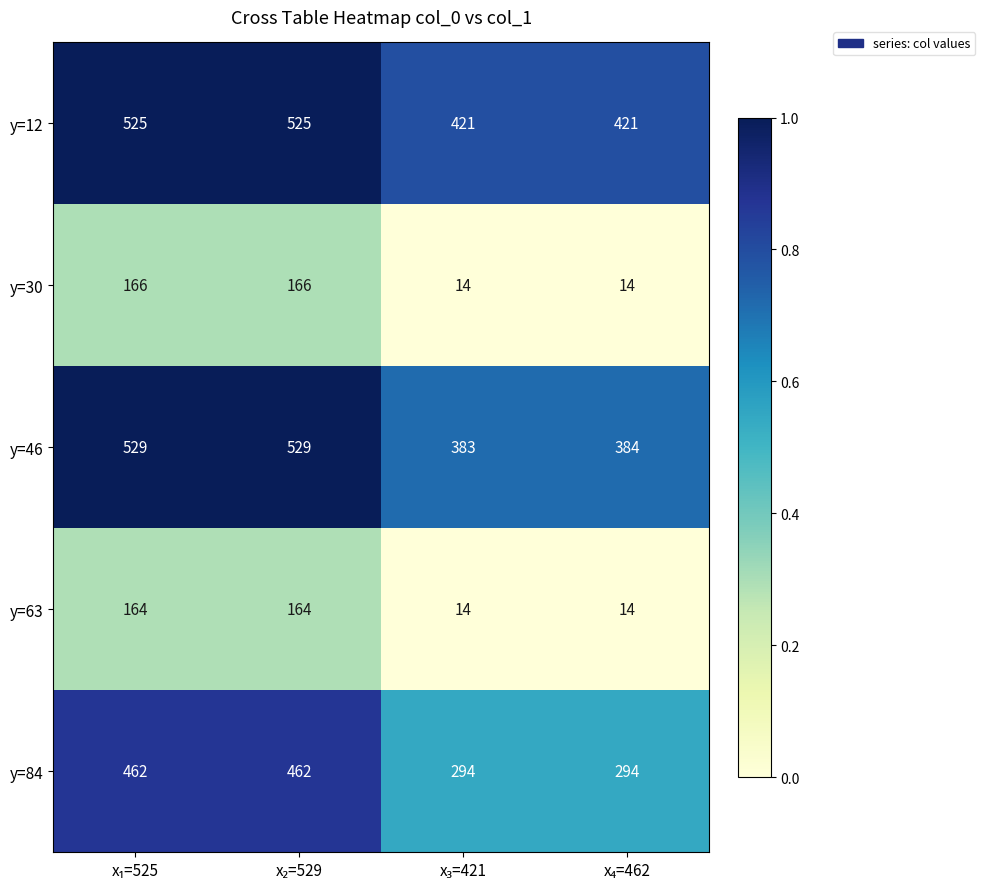

Which series has the widest spread of values?

y=84